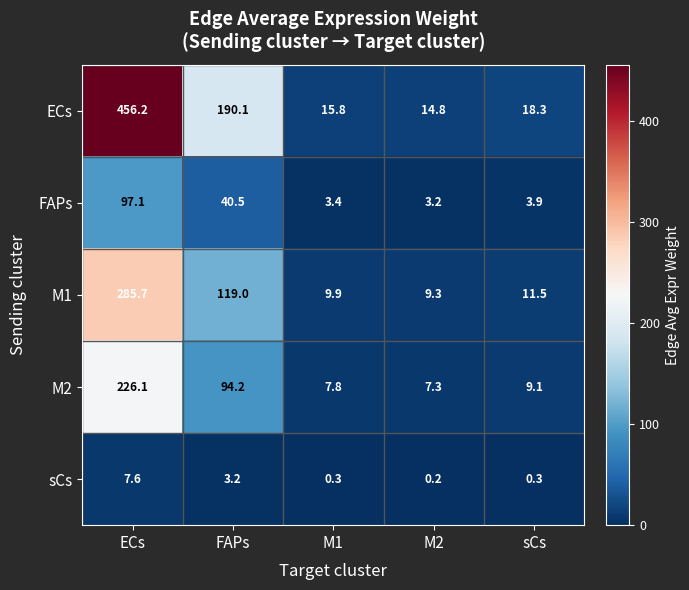

What is the greatest value displayed?

456.2